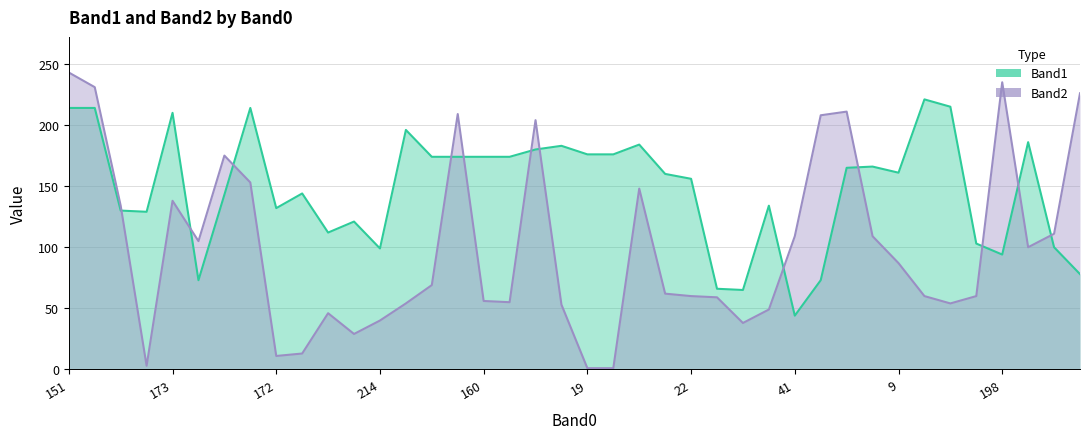

How many data points in Band1 are less than 161?

20